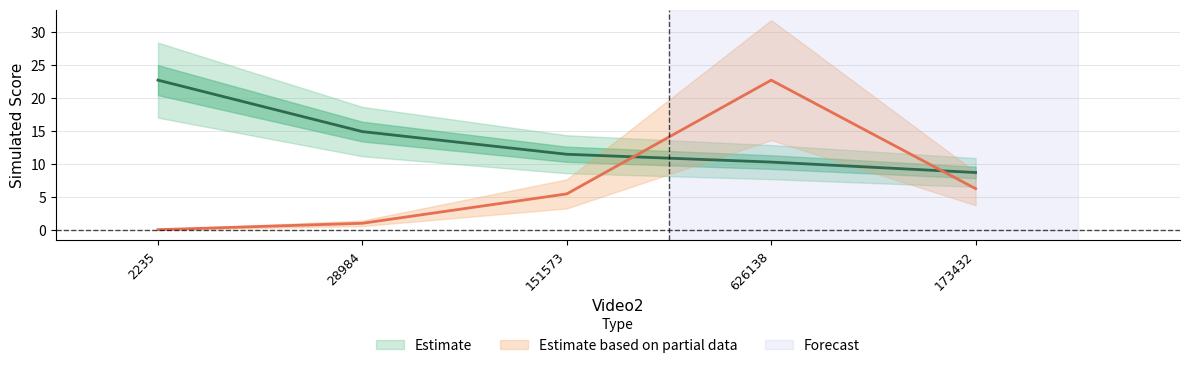

Rank the series by their average value, from highest to lowest.

Simulated_Score, Video2